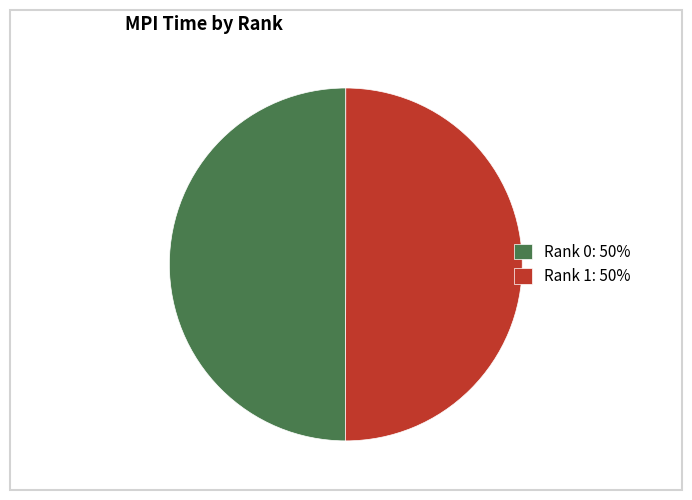

Count the number of slices in the pie.

2